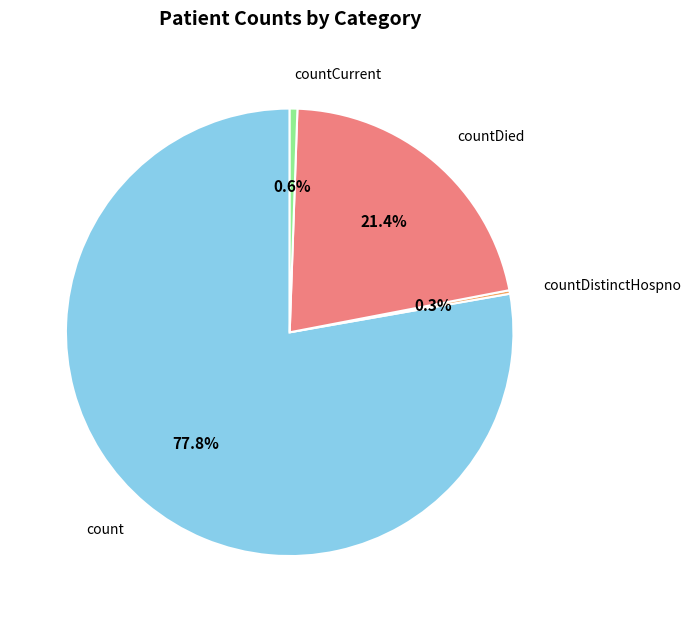

Does any single category account for the majority?

Yes